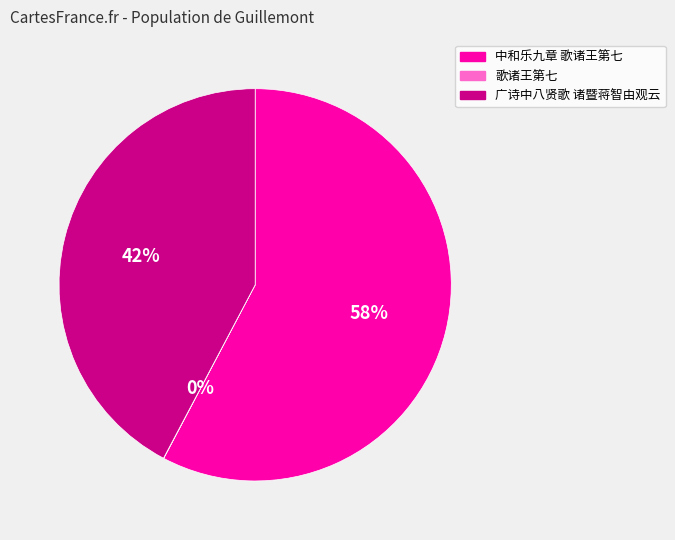

To the nearest percent, what is the difference between the largest and smallest slice percentages?

58%